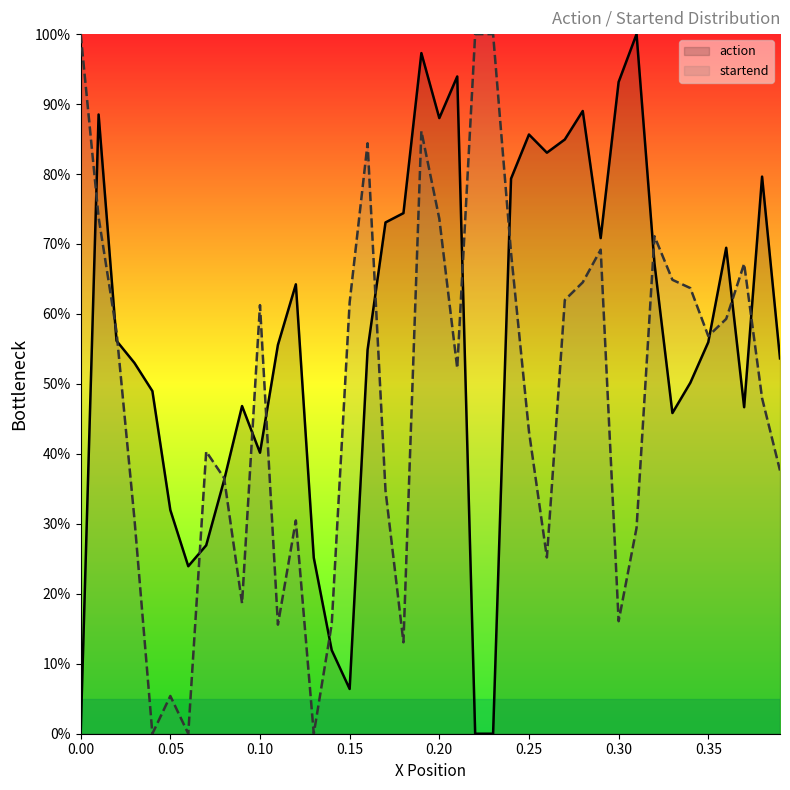

Reading left to right, what are all the values shown in this chart?

action: 0.0	0.9	0.6	0.5	0.5	0.3	0.2	0.3	0.4	0.5	0.4	0.6	0.6	0.3	0.1	0.1	0.5	0.7	0.7	1.0	0.9	0.9	0.0	0.0	0.8	0.9	0.8	0.8	0.9	0.7	0.9	1.0	0.7	0.5	0.5	0.6	0.7	0.5	0.8	0.5
startend: 1.0	0.7	0.6	0.3	0.0	0.1	0.0	0.4	0.4	0.2	0.6	0.2	0.3	0.0	0.2	0.6	0.8	0.3	0.1	0.9	0.7	0.5	1.0	1.0	0.7	0.4	0.3	0.6	0.6	0.7	0.2	0.3	0.7	0.6	0.6	0.6	0.6	0.7	0.5	0.4